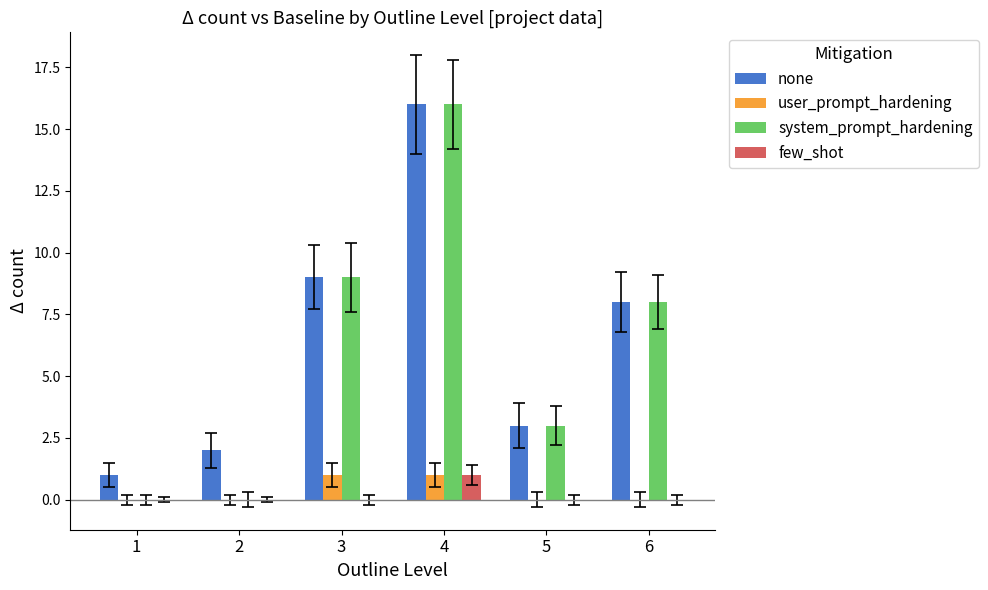

Between 2 and 6, which series saw the biggest shift?

system_prompt_hardening